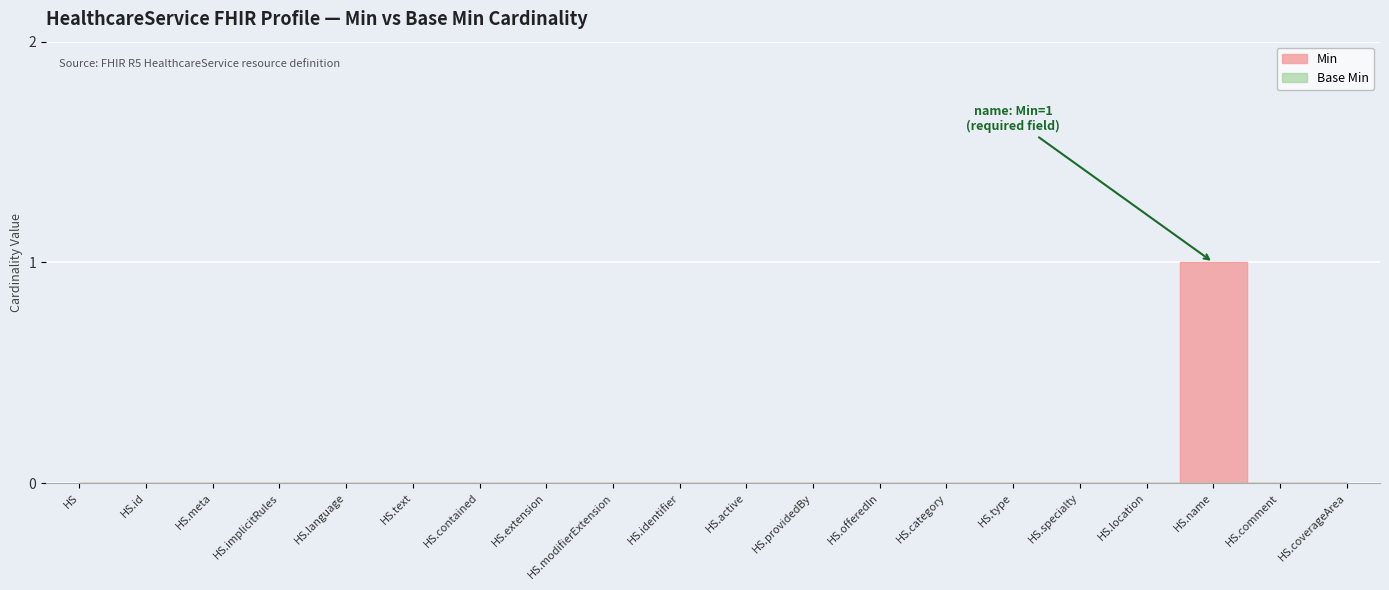

Where is the data nearest to the value 0?

HS